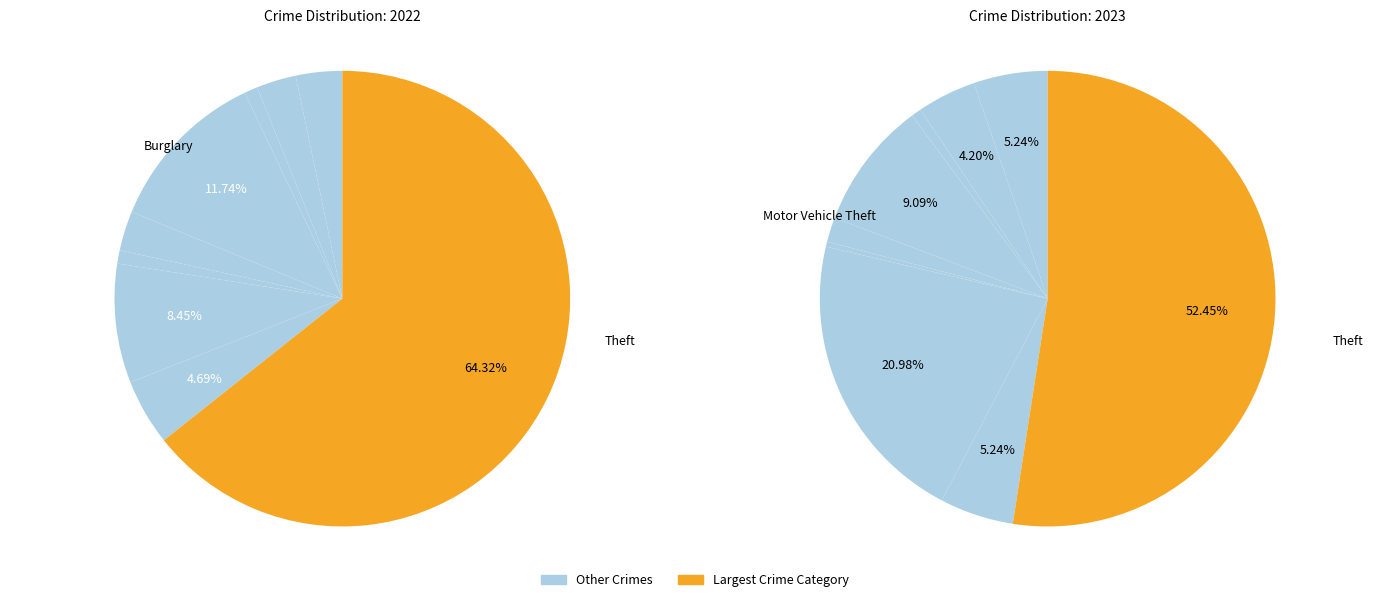

What portion of the pie excludes 2?

99.1%